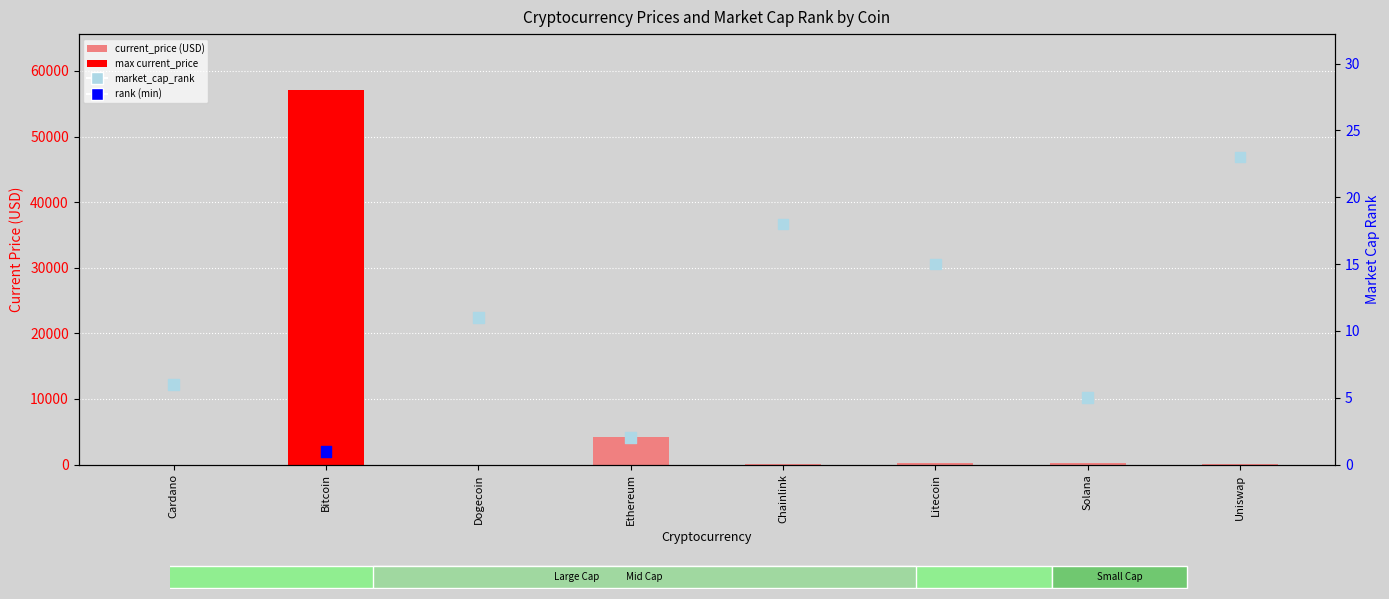

Which series contains the lowest Y value?

current_price